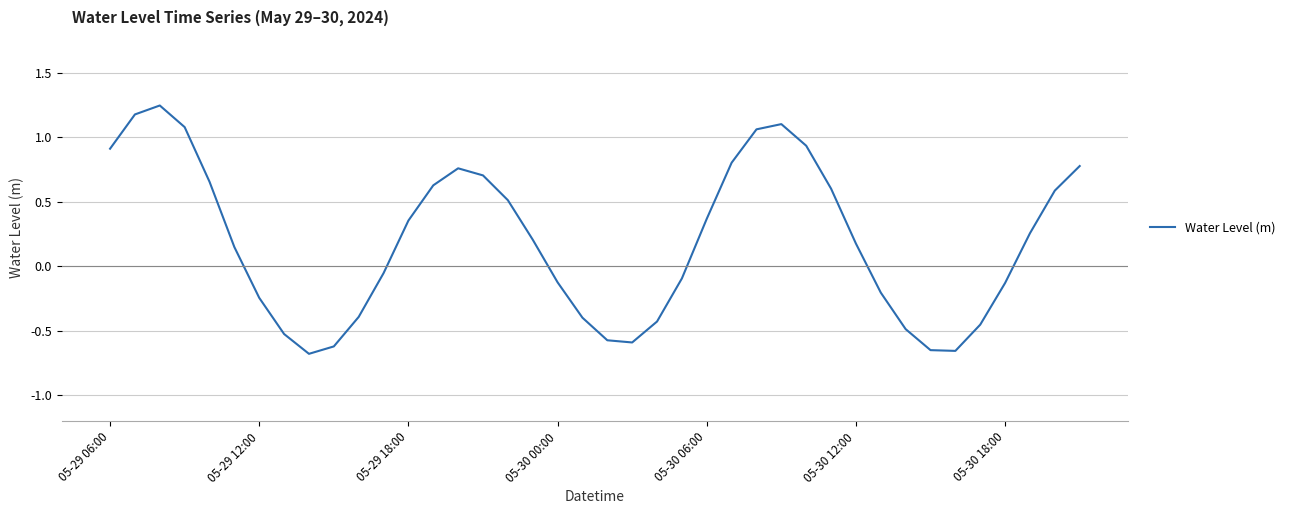

What is the difference between the maximum and minimum values?

1.9